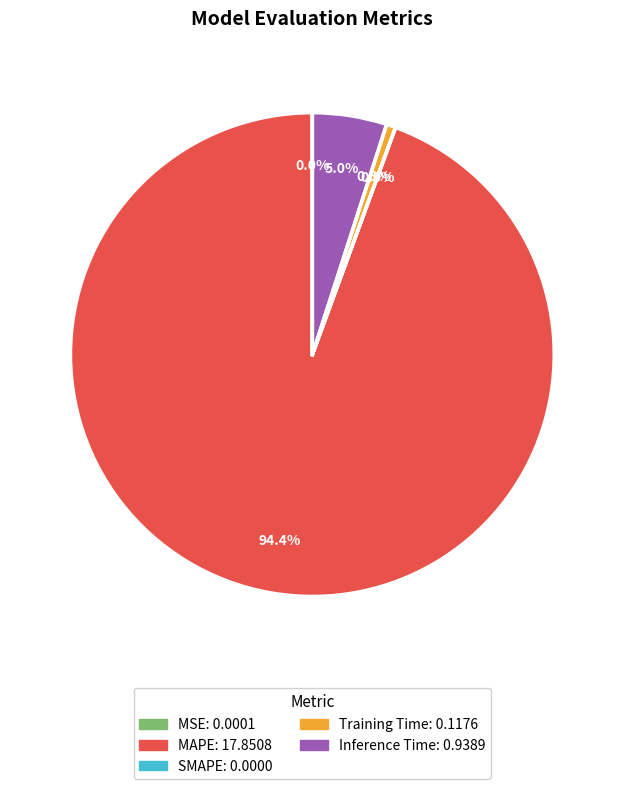

To the nearest percent, what portion does Inference Time represent?

5%